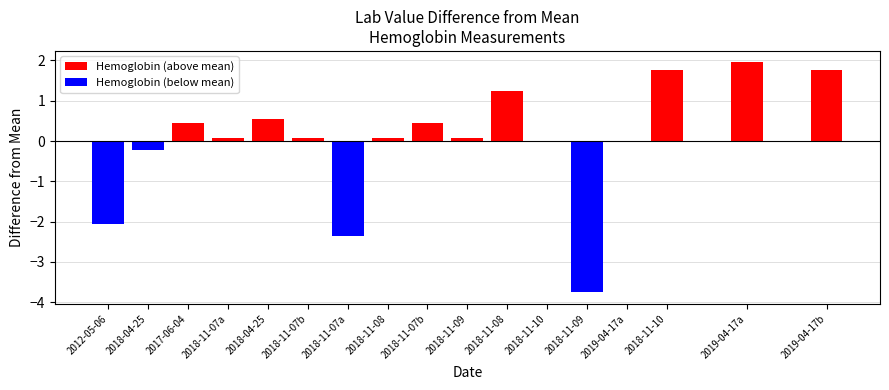

True or false: Hemoglobin (below mean) has a value of 2.0 at 2019-04-17a.

False